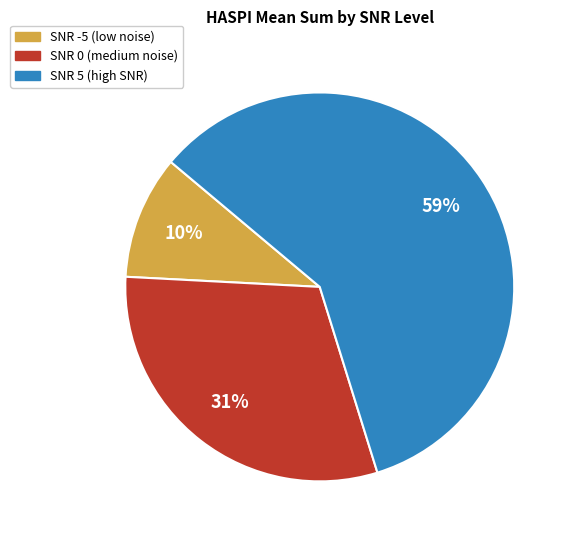

How many segments does this pie chart have?

3